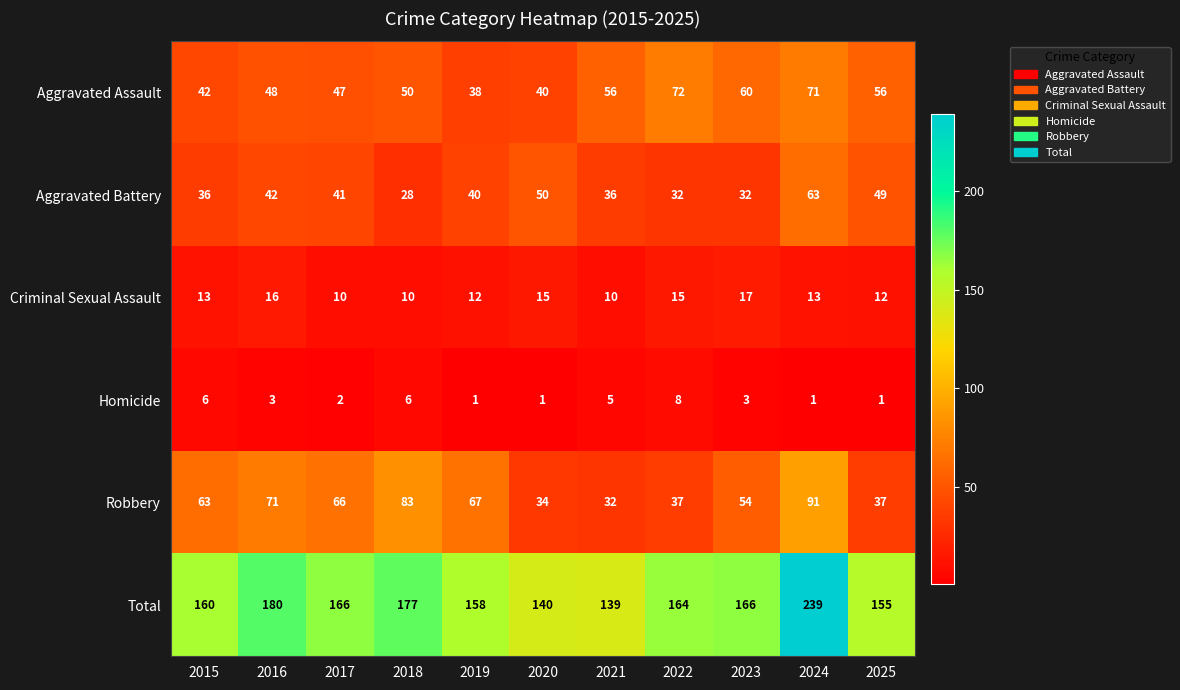

The value of Criminal Sexual Assault at 2022 is 15. True or false?

True